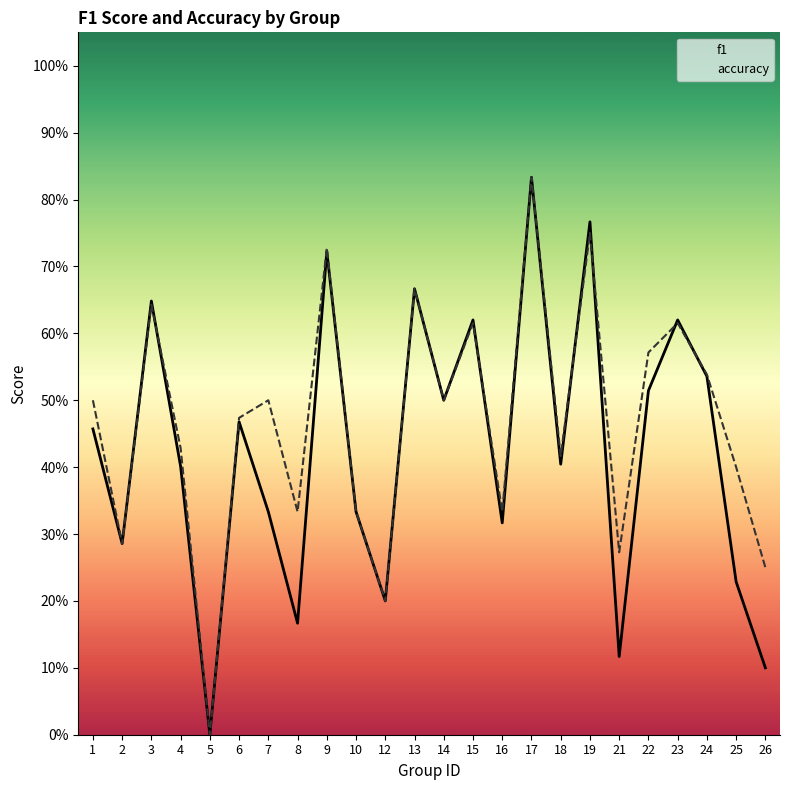

What is the sum of all f1 values?

10.2